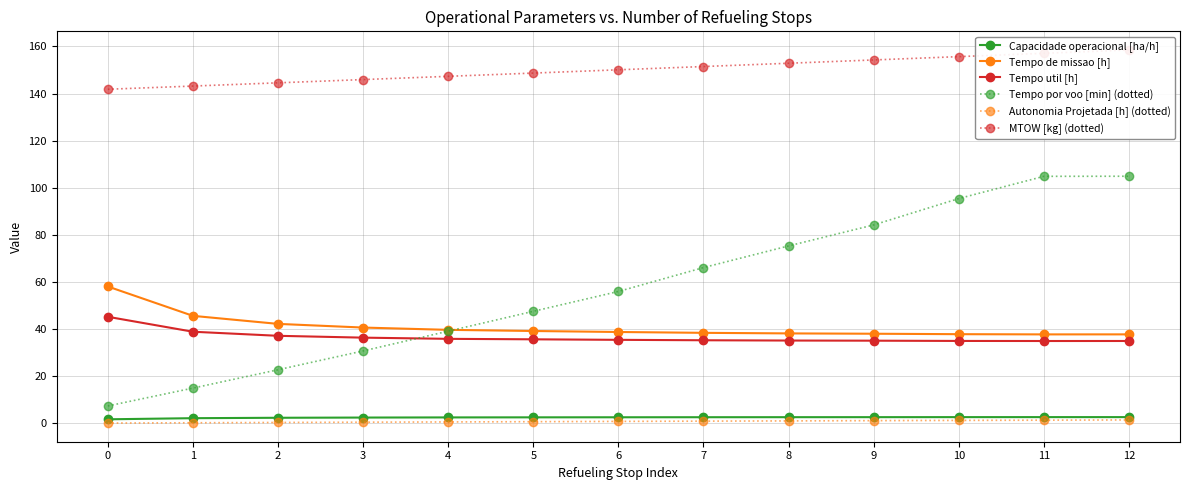

At which label does MTOW [kg] (dotted) first exceed 150?

6